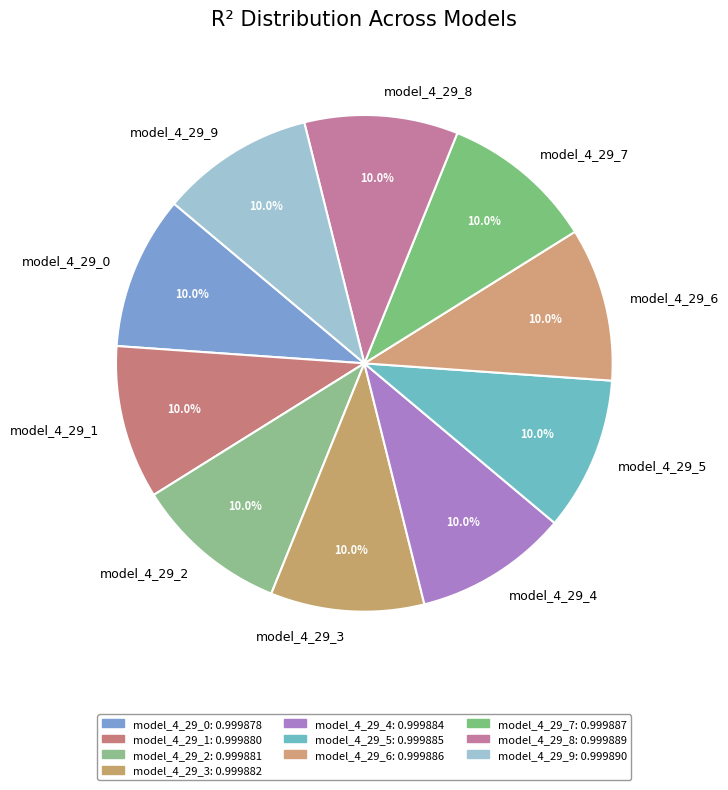

Does any single category account for the majority?

No